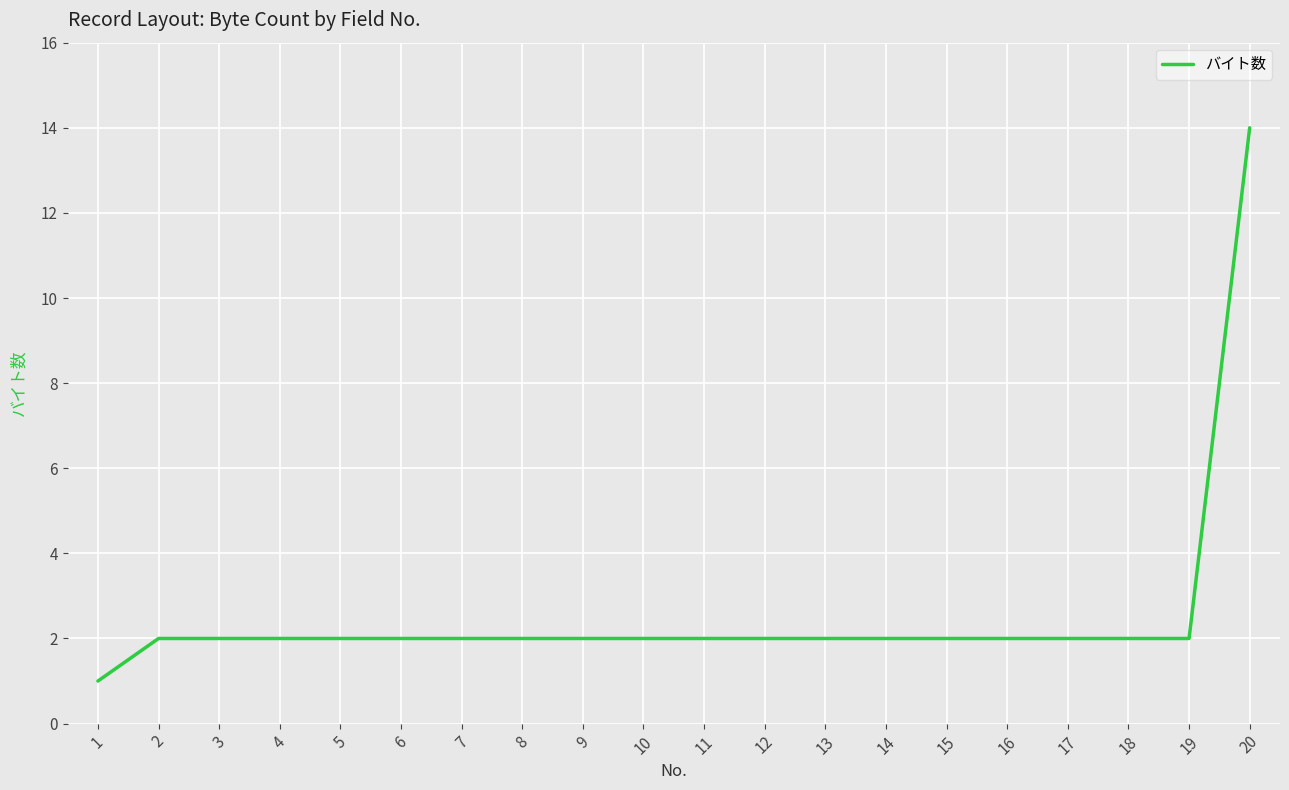

What is the ratio of the value at 8 to the value at 7?

1.0